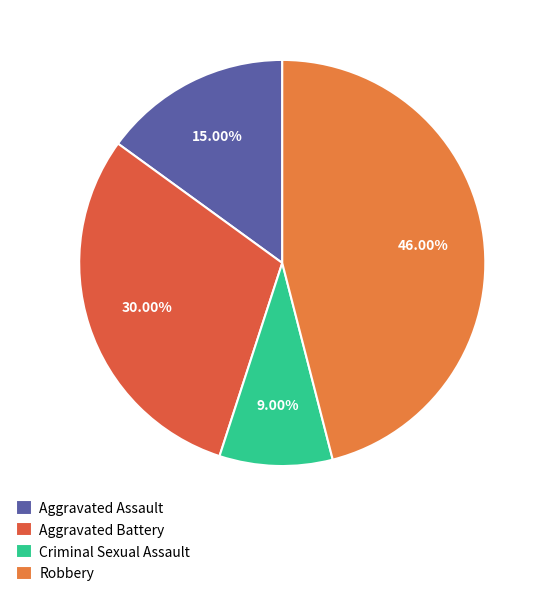

Count the number of slices in the pie.

4